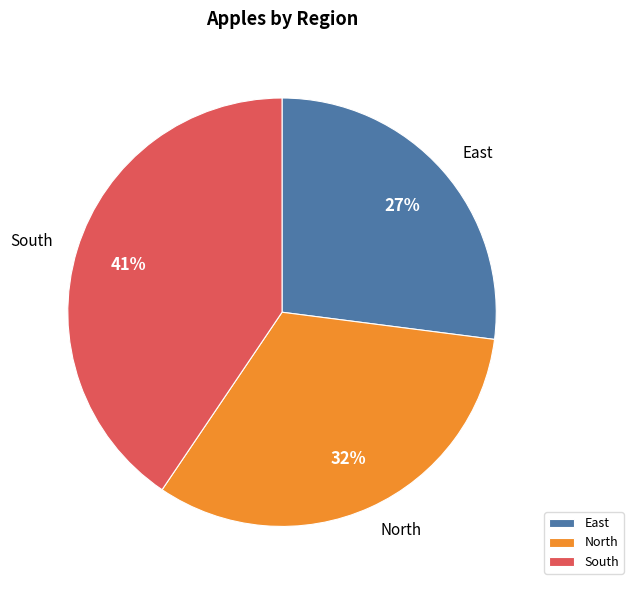

Does South represent more than half of the total?

No